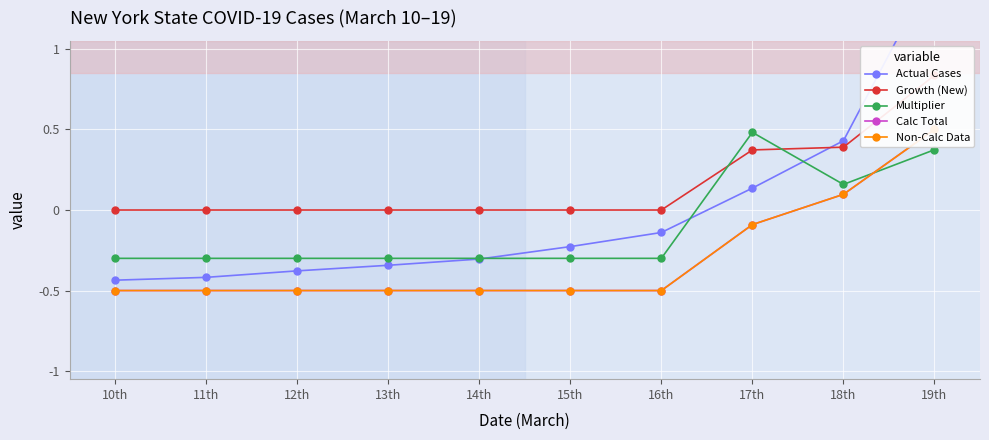

Count the number of data series in this chart.

5